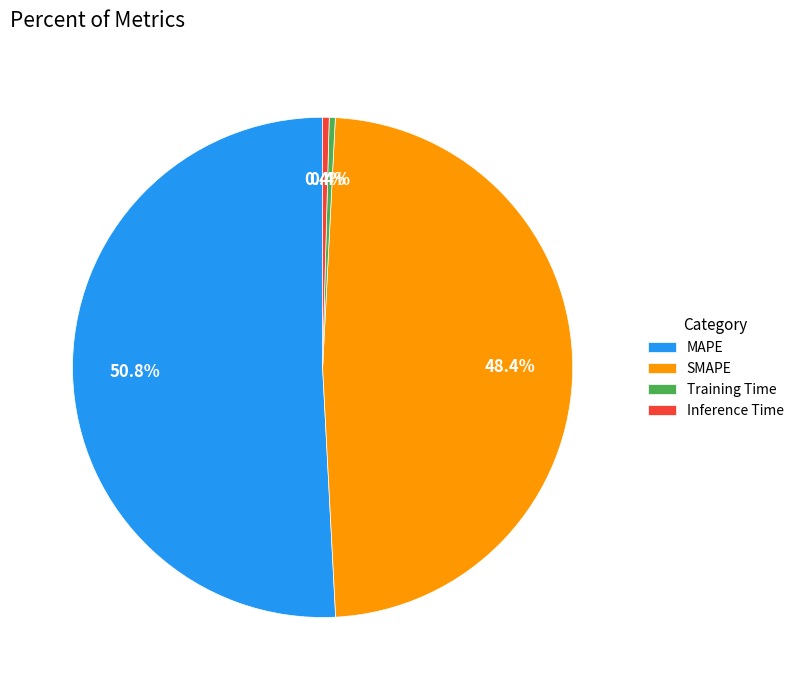

Is it true that Training Time is 6% of the pie?

False